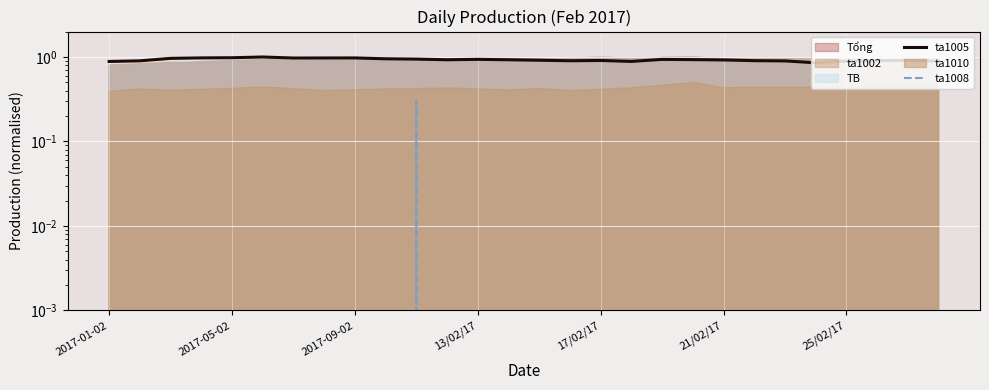

How many values in the ta1008 series exceed 0?

1